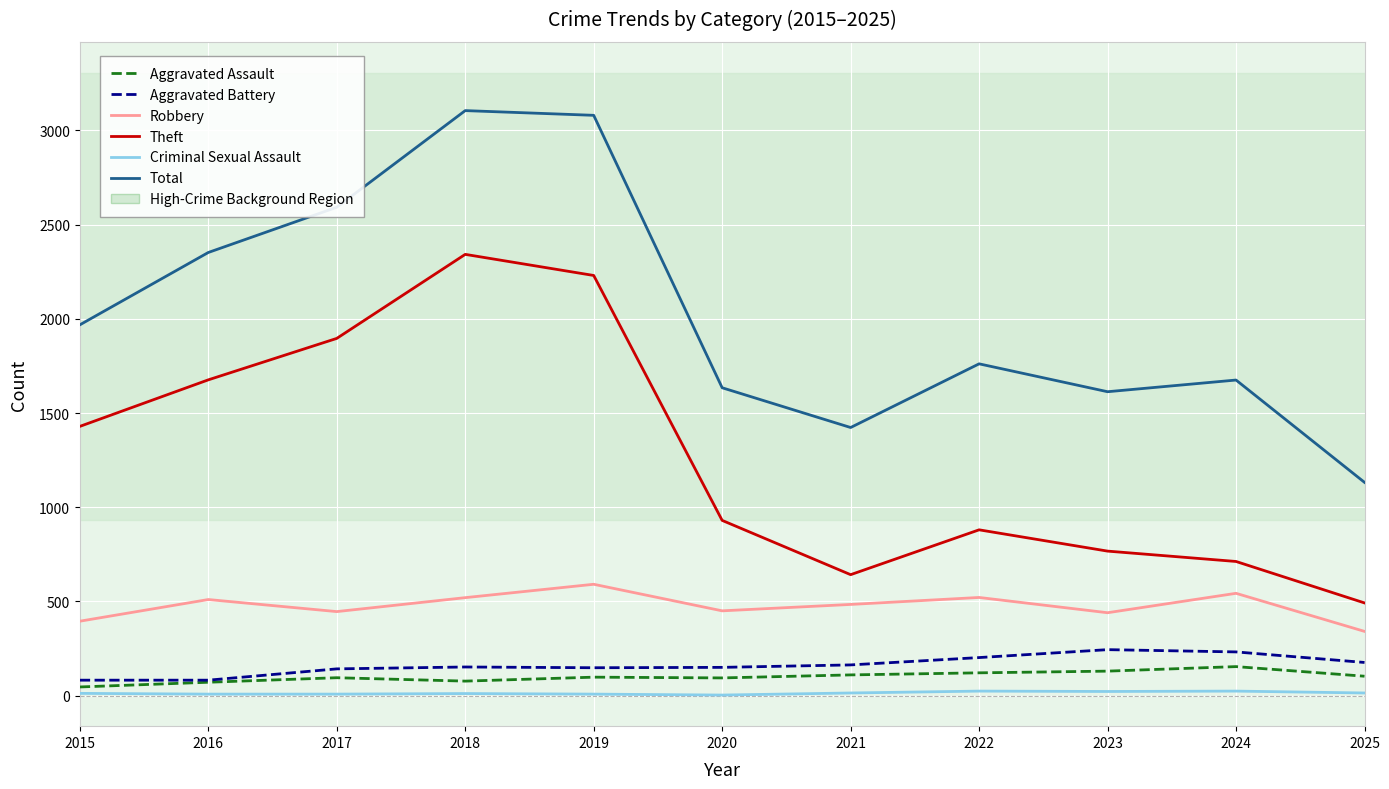

True or false: Robbery and Theft cross at least once.

False